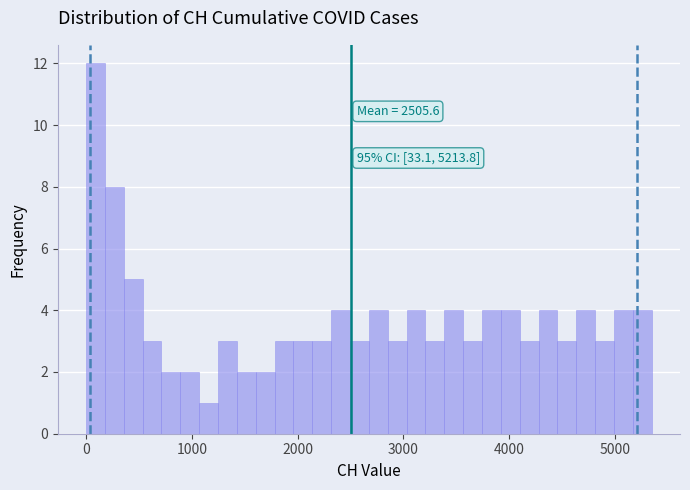

Read against the x-axis, roughly where is the centre of the tallest bar?

100